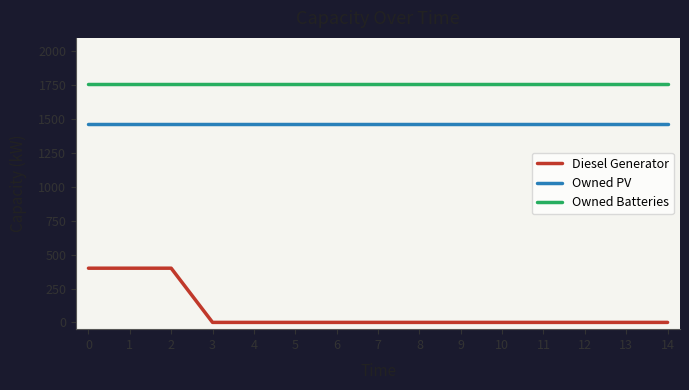

What is the highest value of the Owned Batteries series?

1762